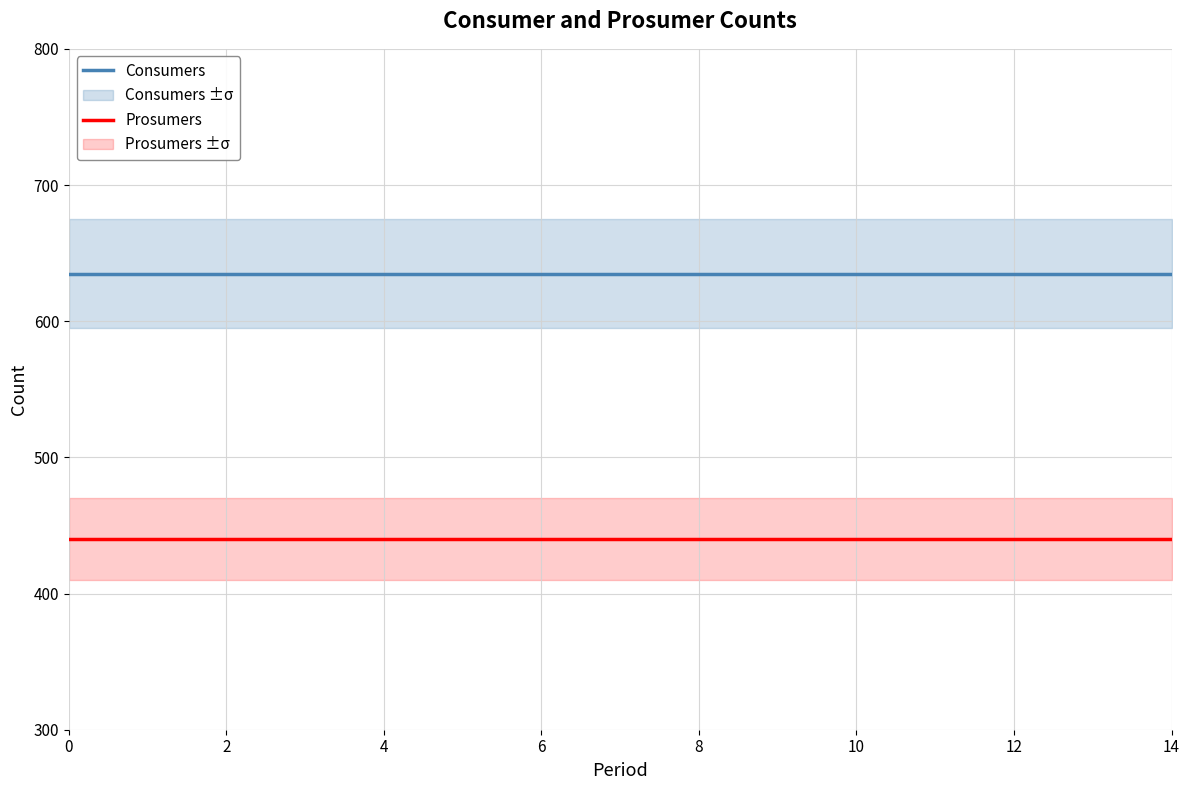

True or false: Consumers and Prosumers cross at least once.

False